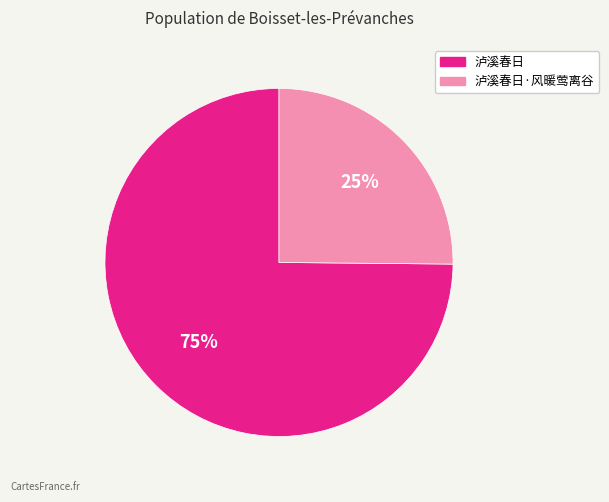

Which category accounts for the majority?

泸溪春日